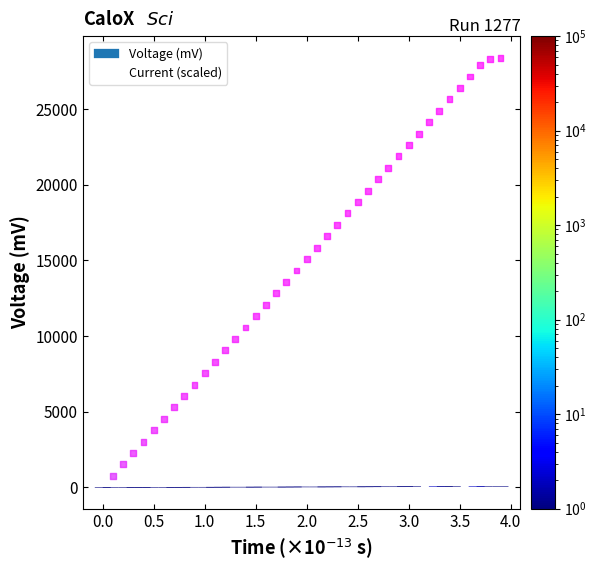

What is the range of X values (max minus min)?

3.9